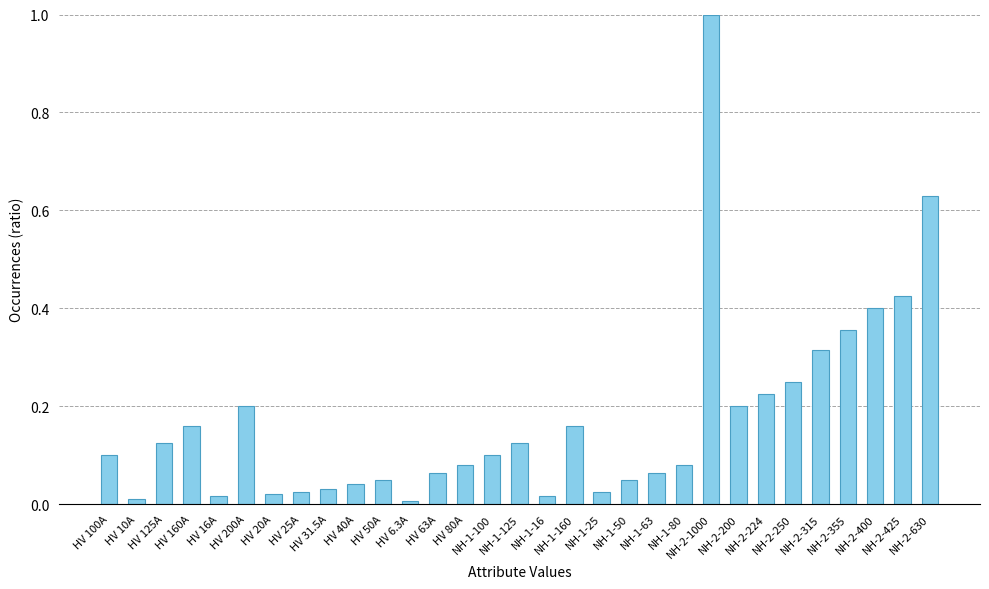

What is the value of the 23rd bar from the left?

1.0